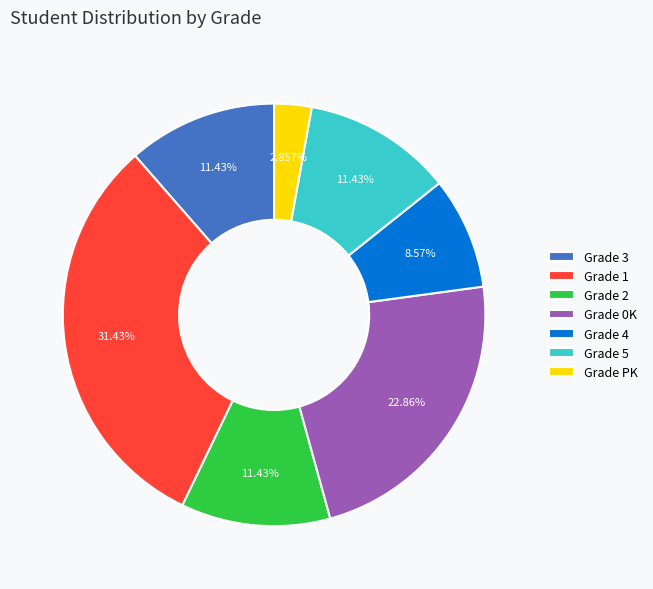

What is the ratio of the value at Grade PK to the value at Grade 4?

0.3